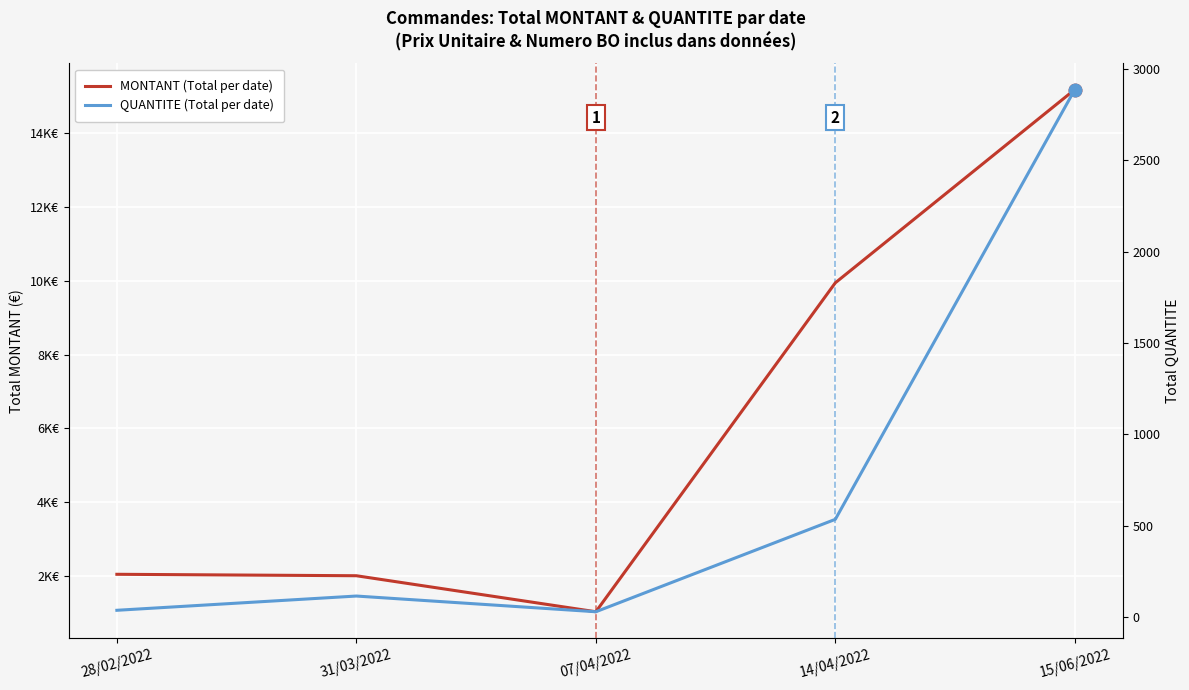

What is the smallest value displayed?

29.0